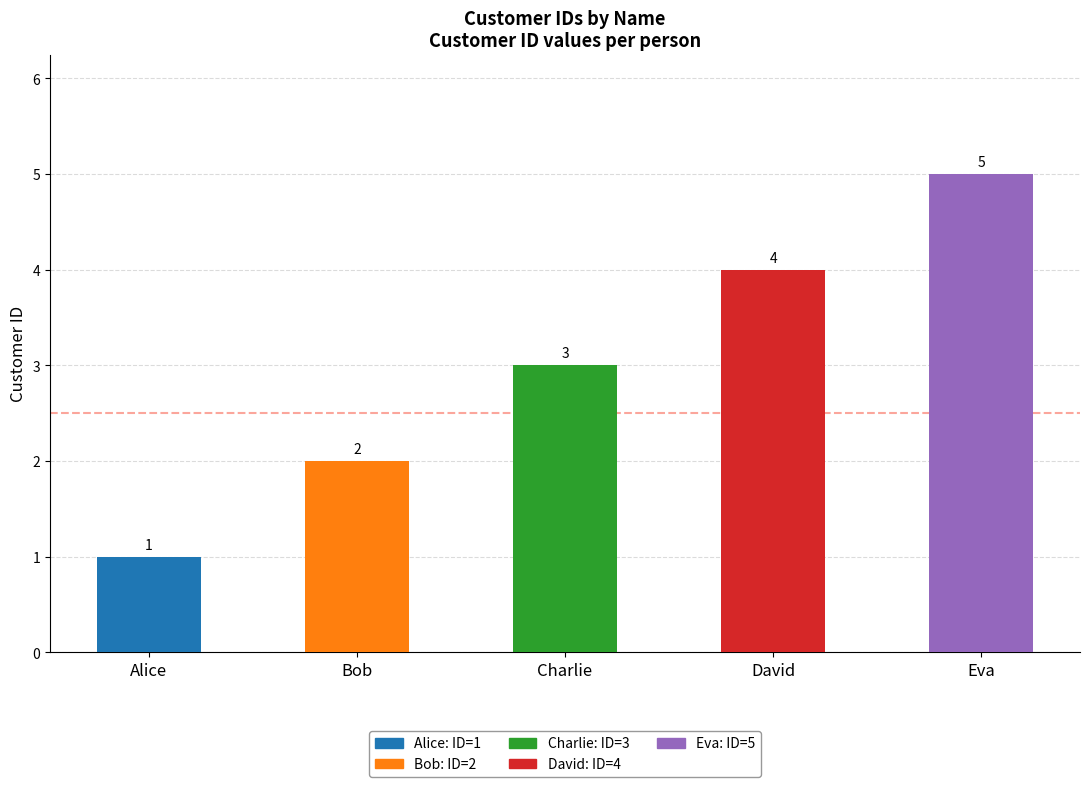

What is the sum of all values?

15